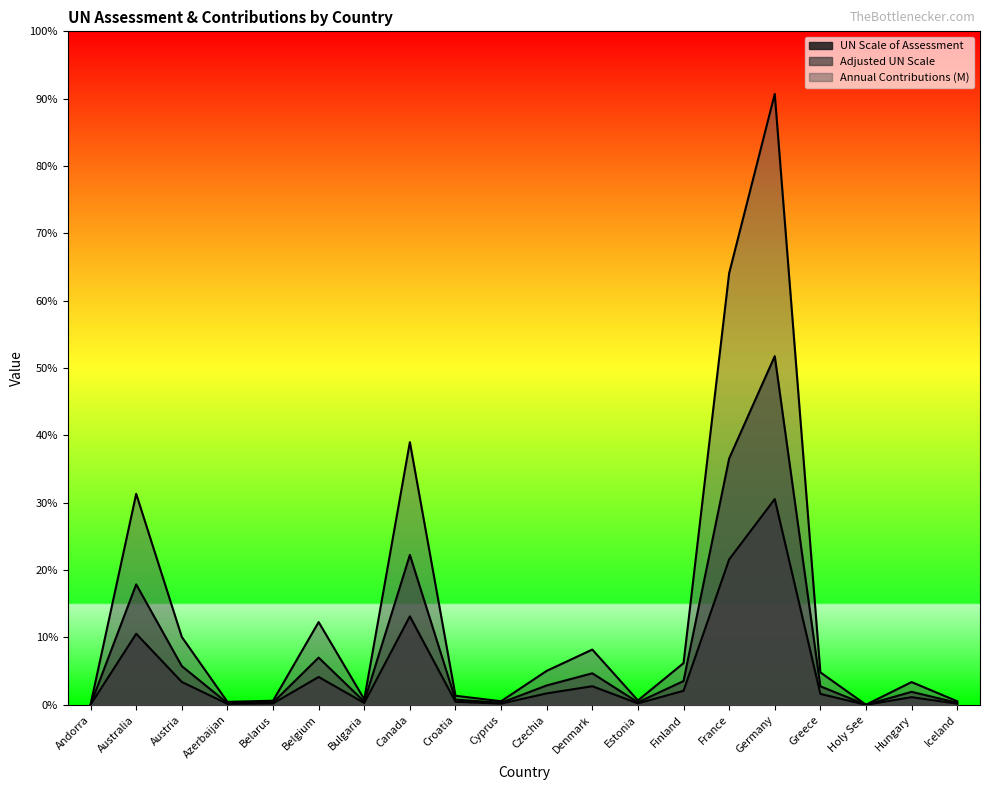

True or false: UN Scale of Assessment has more than 0 interior local peaks.

True